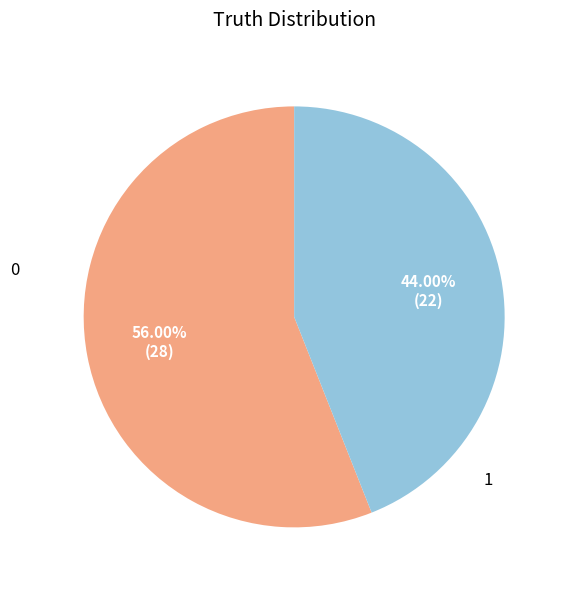

Is there a majority slice in this chart?

Yes